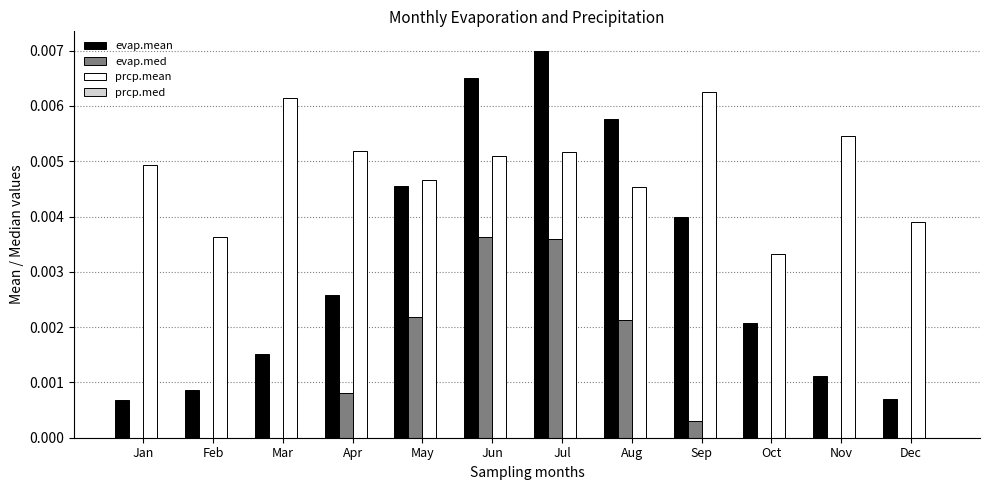

At which category is the sum across all series the highest?

Jul